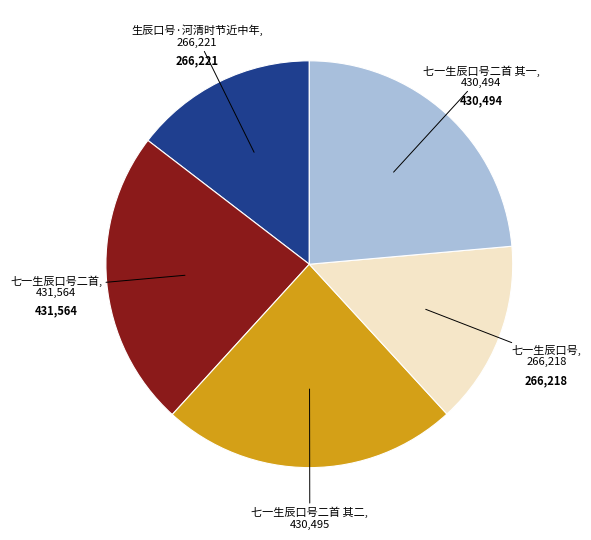

Does any single category account for the majority?

No